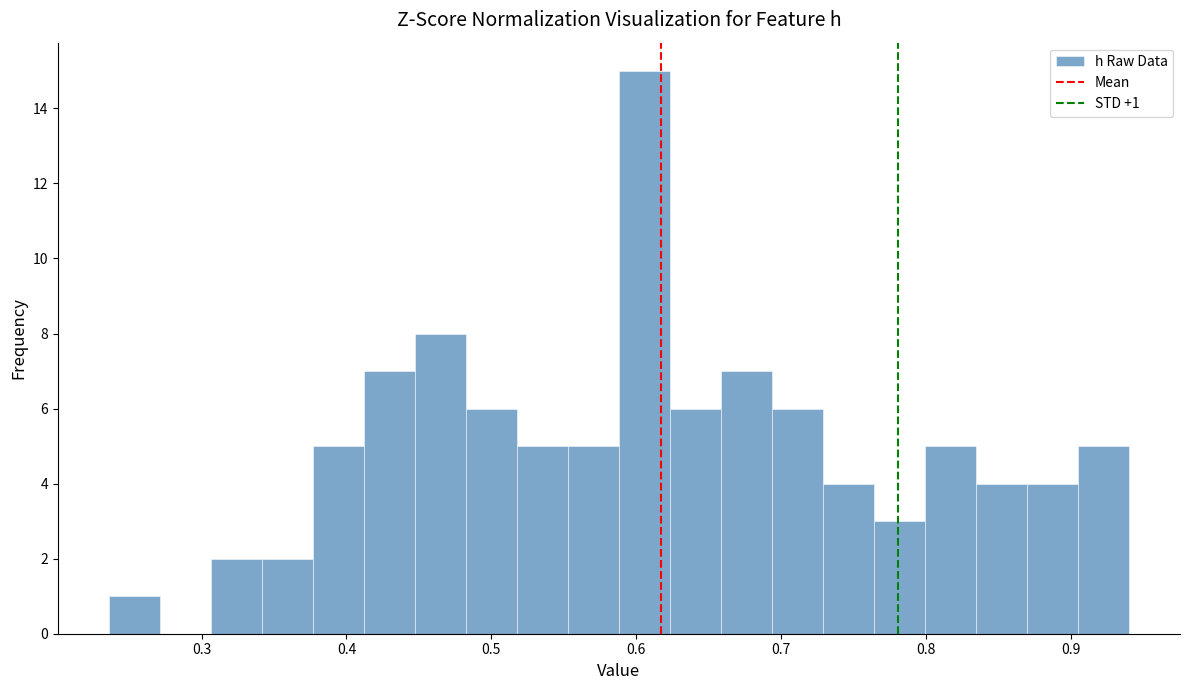

Around what value on the x-axis is the tallest bar? Give the approximate position of its centre, as read against the axis.

0.61